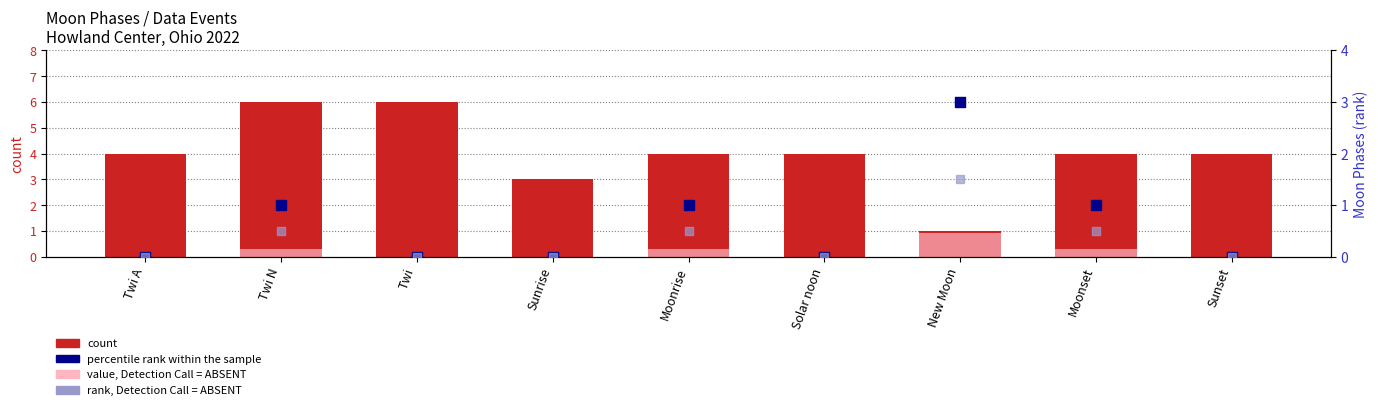

Is the value of count at Solar noon greater than the value of value, Detection Call = ABSENT at New Moon?

Yes